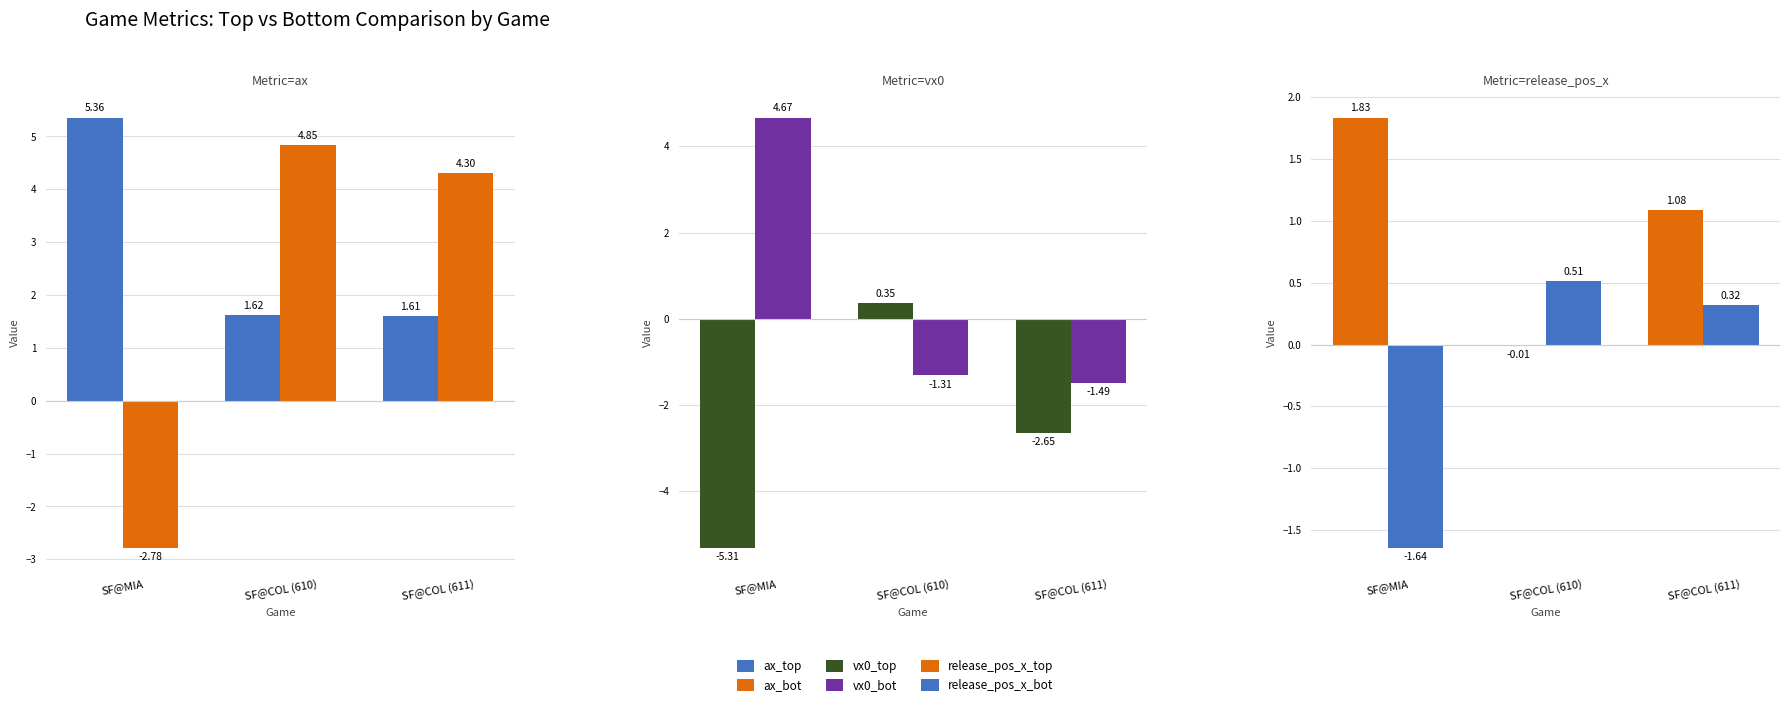

True or false: release_pos_x_bot has a value of -2.6 at SF@MIA.

False